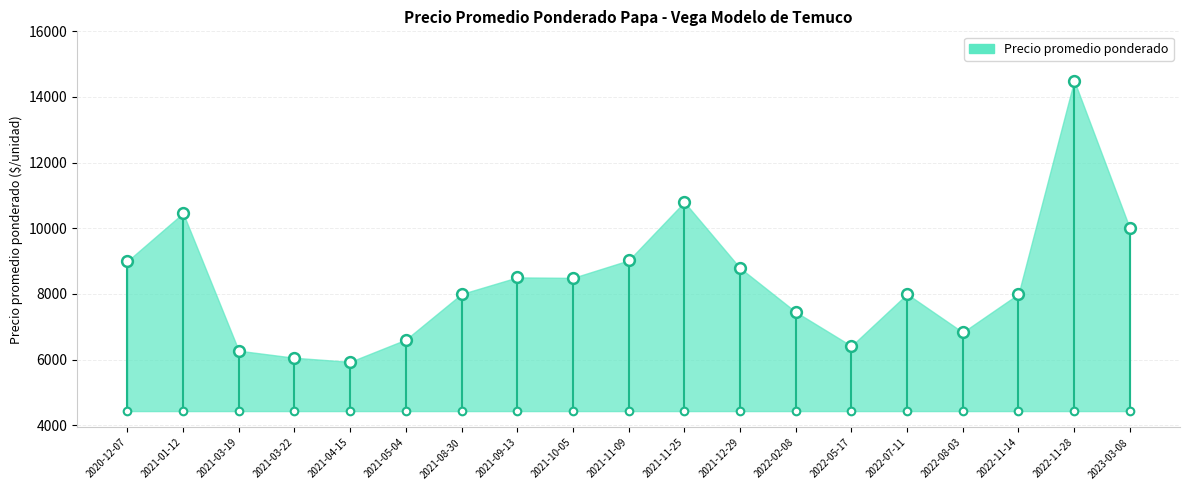

What is the ratio of the value at 2021-03-19 to the value at 2021-05-04?

0.9